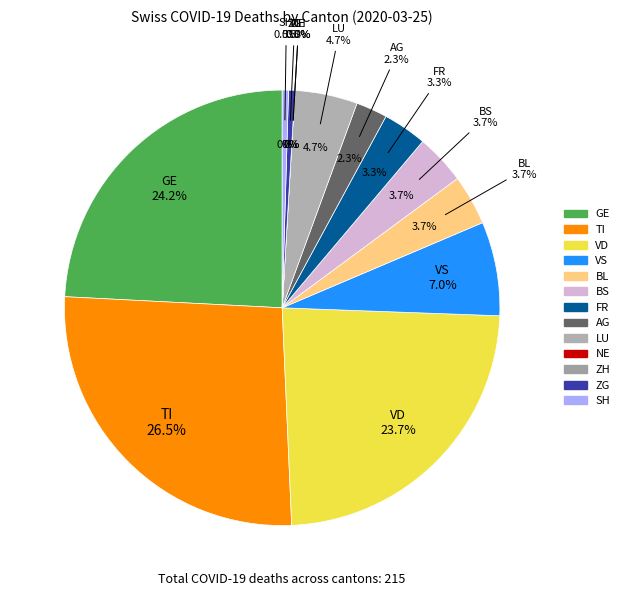

Rank the categories by value from highest to lowest.

TI, GE, VD, VS, LU, BL, BS, FR, AG, ZG, SH, NE, ZH